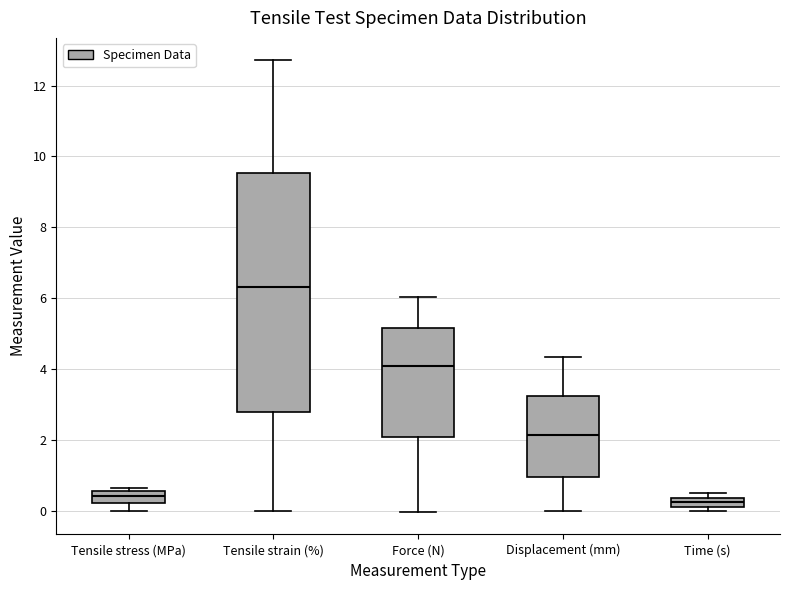

Which box is the tallest, from its lower edge to its upper edge?

Tensile strain (%)